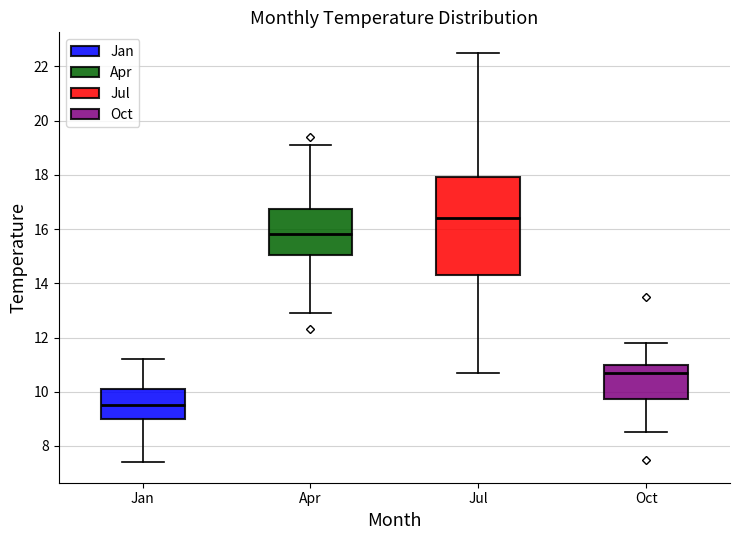

Reading left to right, transcribe this box plot: for each box, give where its median line is, the range the box spans, and where its two whiskers end, as read against the y-axis. The values are not printed on the chart, so give them approximately, as read against the axis.

Jan: median 9.6, box 9.0 to 10.2, whiskers 7.4 to 11.2
Apr: median 15.8, box 15.0 to 16.8, whiskers 13.0 to 19.2
Jul: median 16.4, box 14.4 to 18.0, whiskers 10.8 to 22.6
Oct: median 10.8, box 9.8 to 11.0, whiskers 8.6 to 11.8